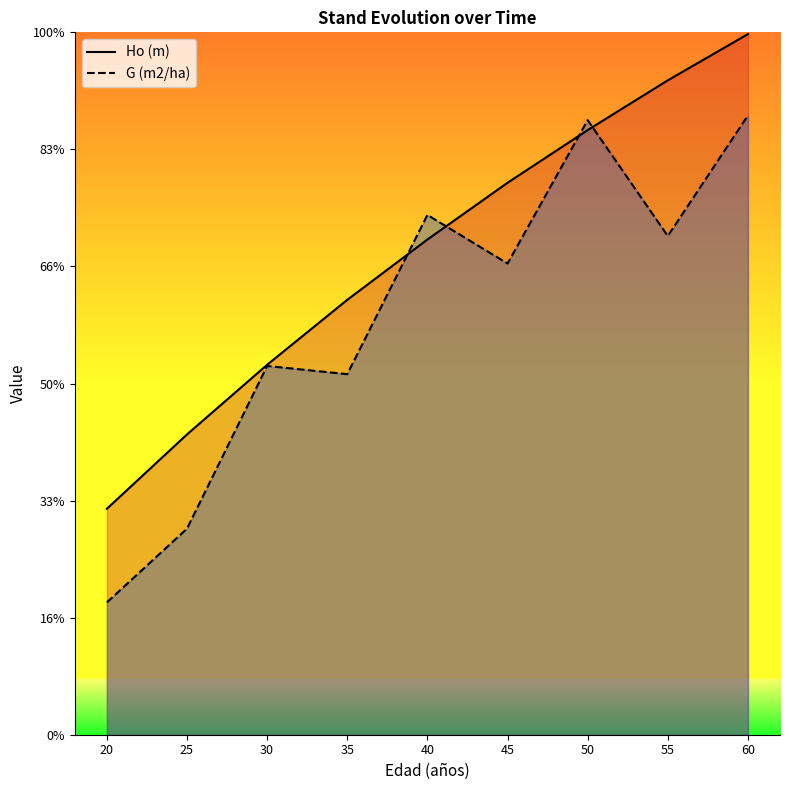

Which series has the widest spread of values?

G (m2/ha)